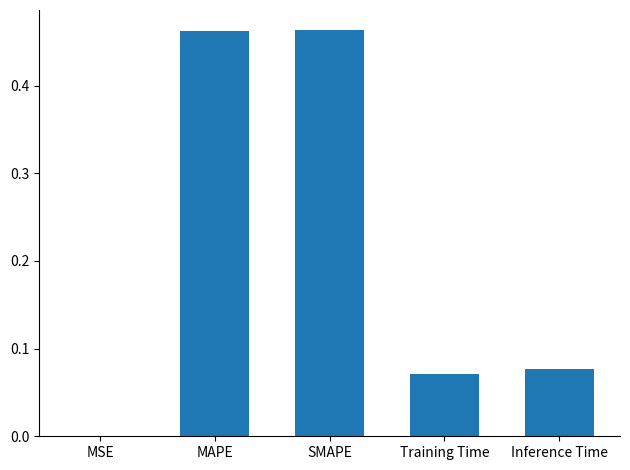

The chart shows a value of 0.1 at SMAPE. True or false?

False